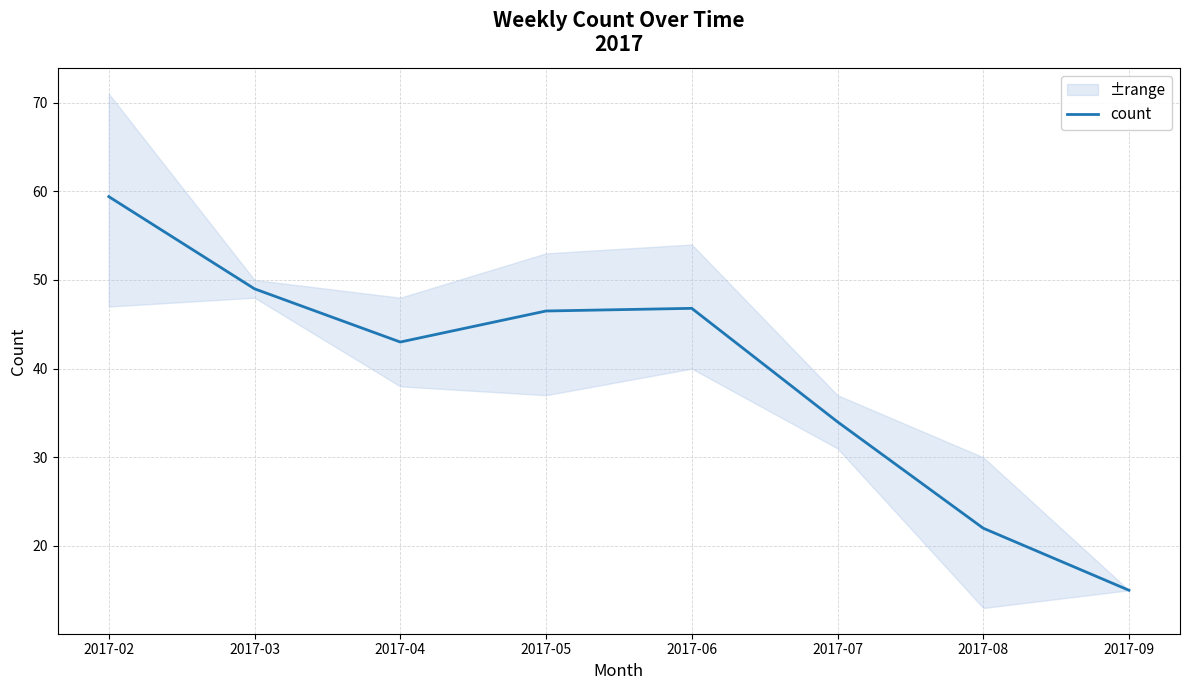

What is the value of the 8th point from the left?

15.0